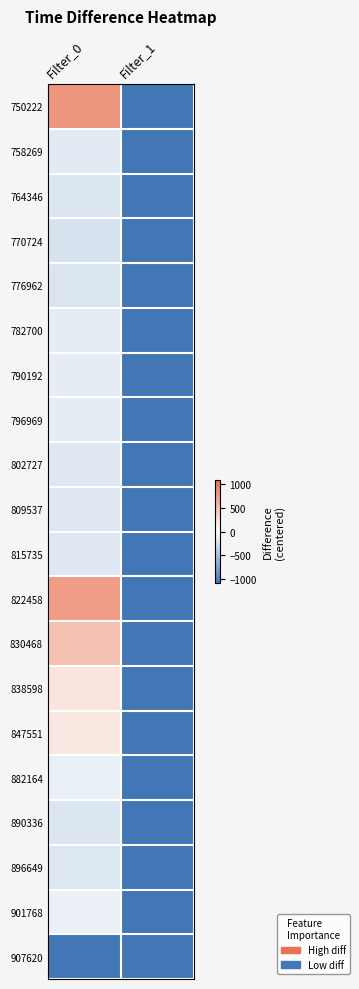

At which category is the sum across all series the highest?

Filter_0